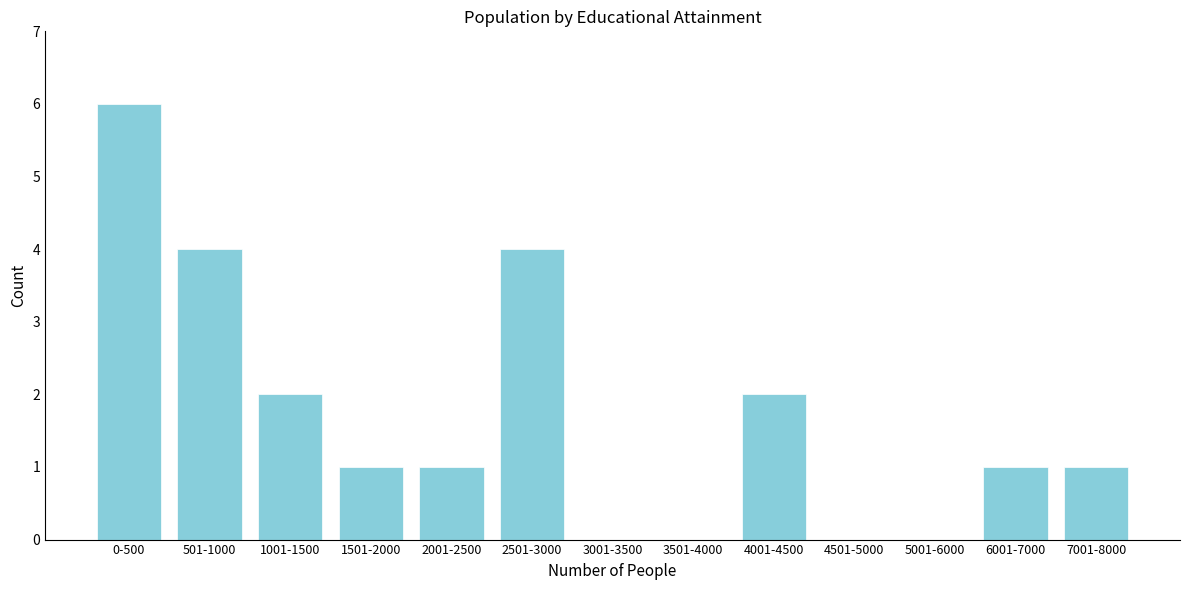

Reading left to right, list all the values displayed in this chart.

0-500=6	501-1000=4	1001-1500=2	1501-2000=1	2001-2500=1	2501-3000=4	3001-3500=0	3501-4000=0	4001-4500=2	4501-5000=0	5001-6000=0	6001-7000=1	7001-8000=1